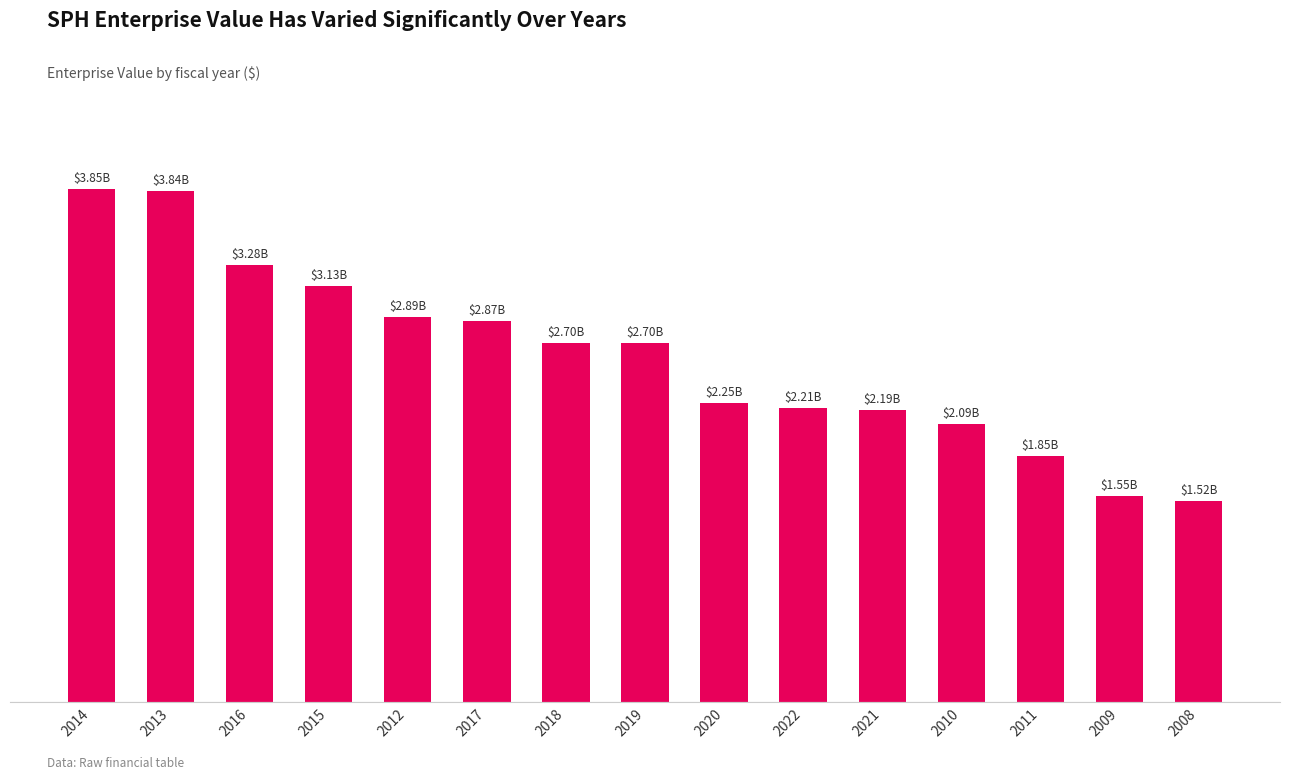

What is the ratio of the value at 2022 to the value at 2019?

0.8